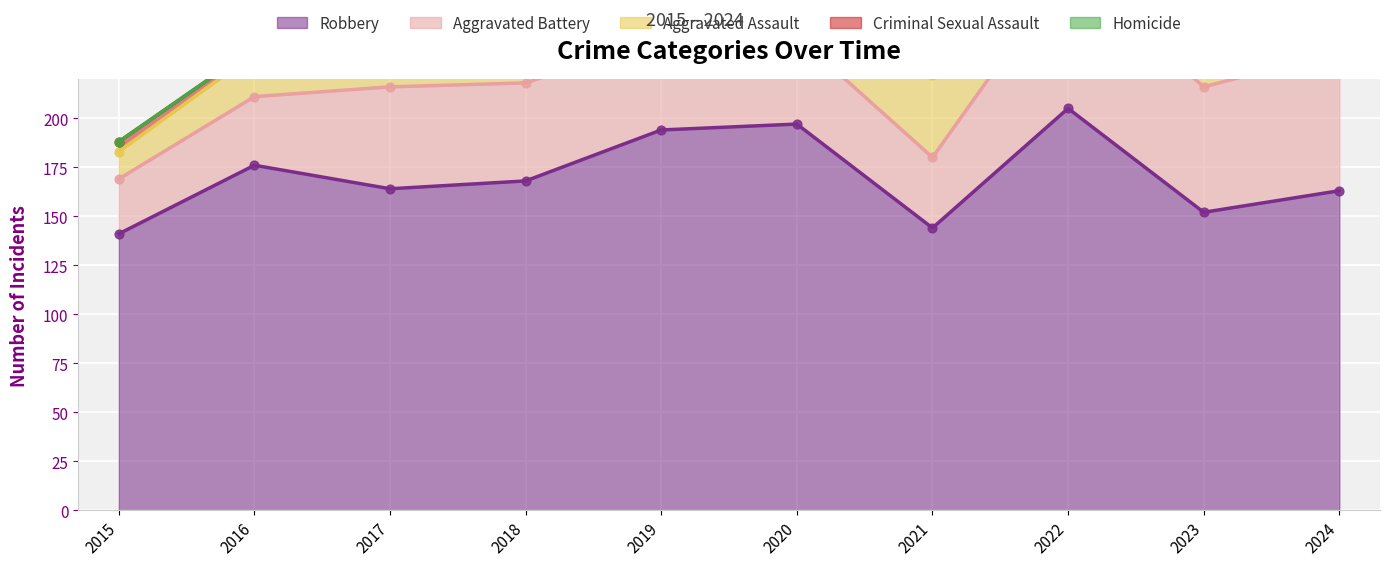

Which series has the widest spread of Y values?

Robbery